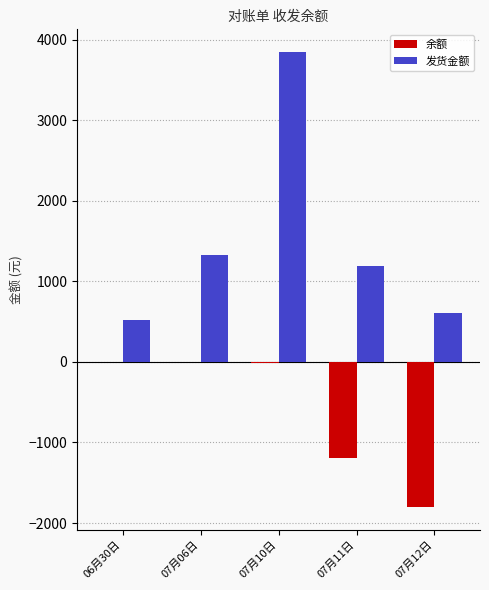

What is the total value across all series at 07月10日?

3834